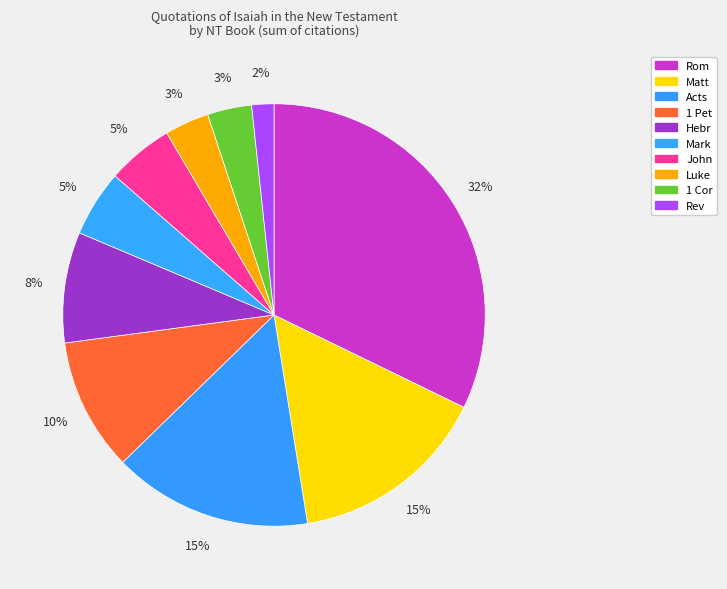

Approximately how many times larger is the value at Acts compared to 1 Cor?

4.5